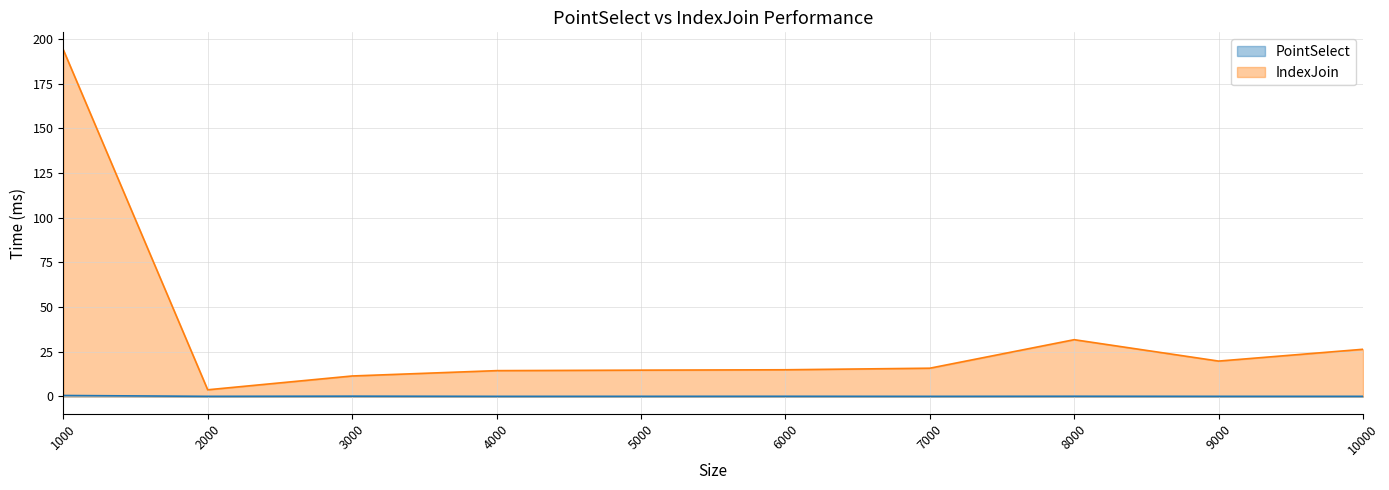

Reading left to right, what are all the values shown in this chart?

PointSelect: 1000=0.5	2000=0.1	3000=0.2	4000=0.0	5000=0.1	6000=0.1	7000=0.0	8000=0.1	9000=0.1	10000=0.1
IndexJoin: 1000=194.0	2000=3.7	3000=11.4	4000=14.4	5000=14.7	6000=14.9	7000=15.8	8000=31.7	9000=19.8	10000=26.4